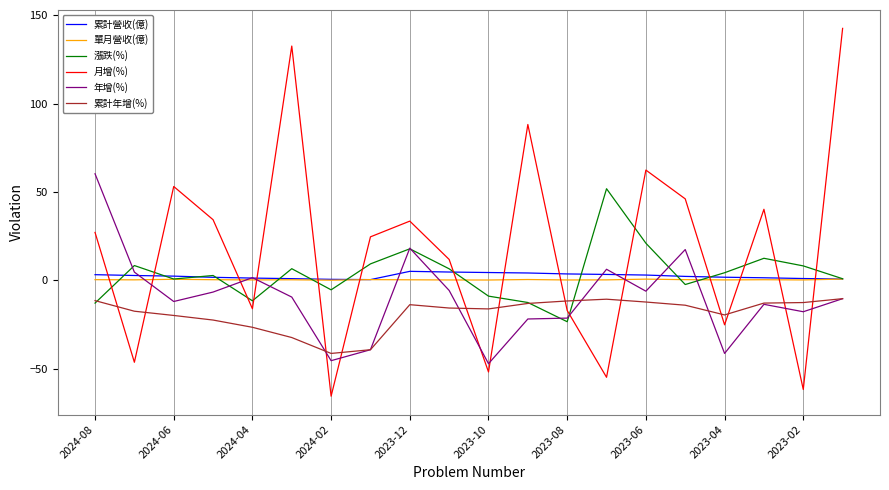

Which series ends up on top after the final intersection of 累計營收(億) and 年增(%)?

累計營收(億)